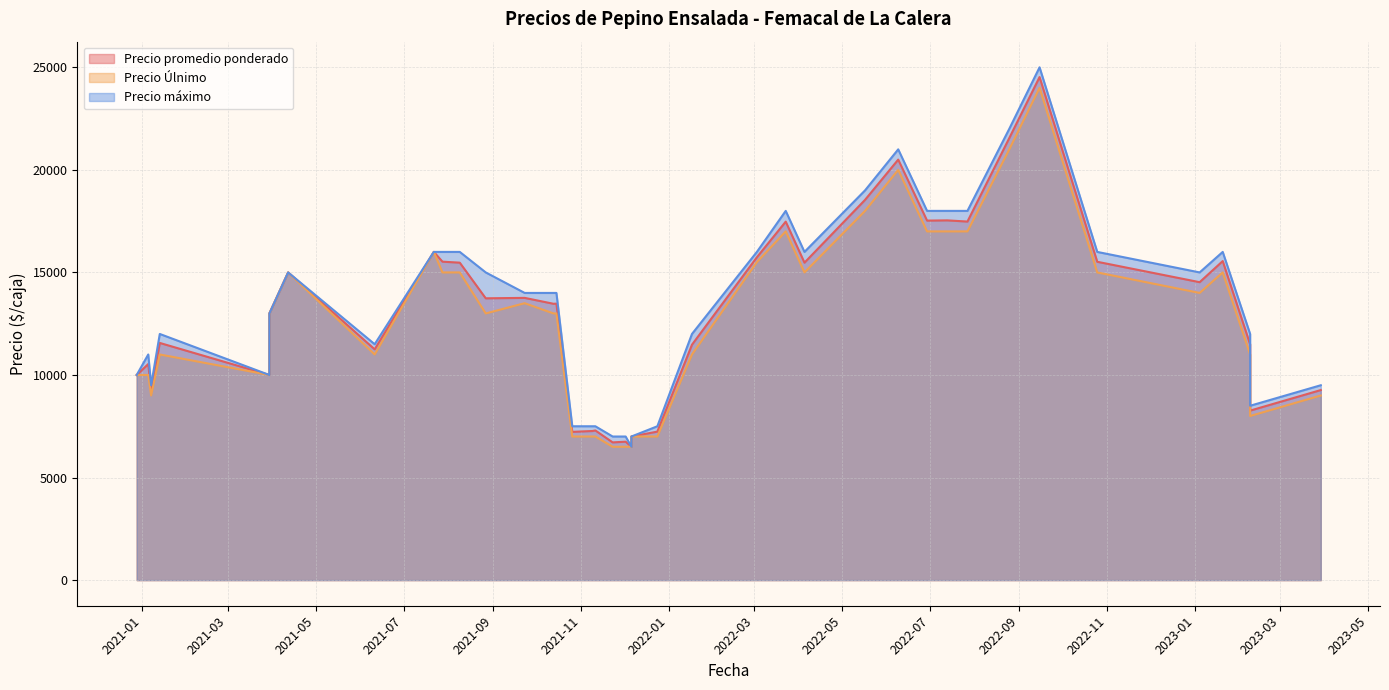

Which series changed the most between 2021-08-09 and 2021-11-23?

Precio máximo